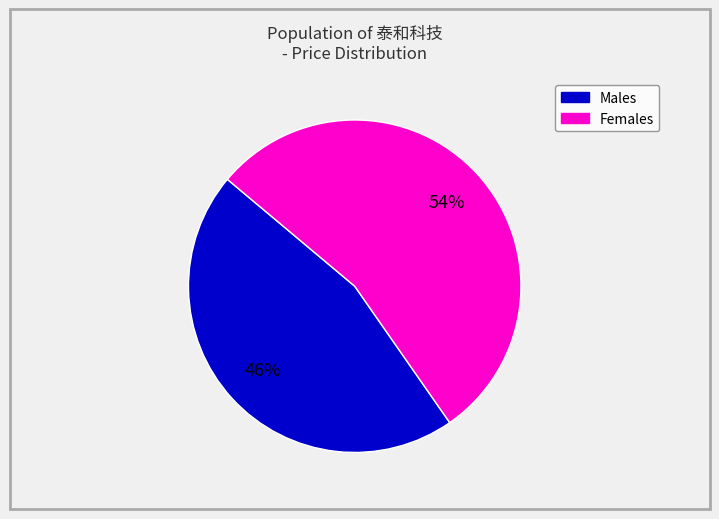

Is there any slice that represents more than half of the pie?

Yes